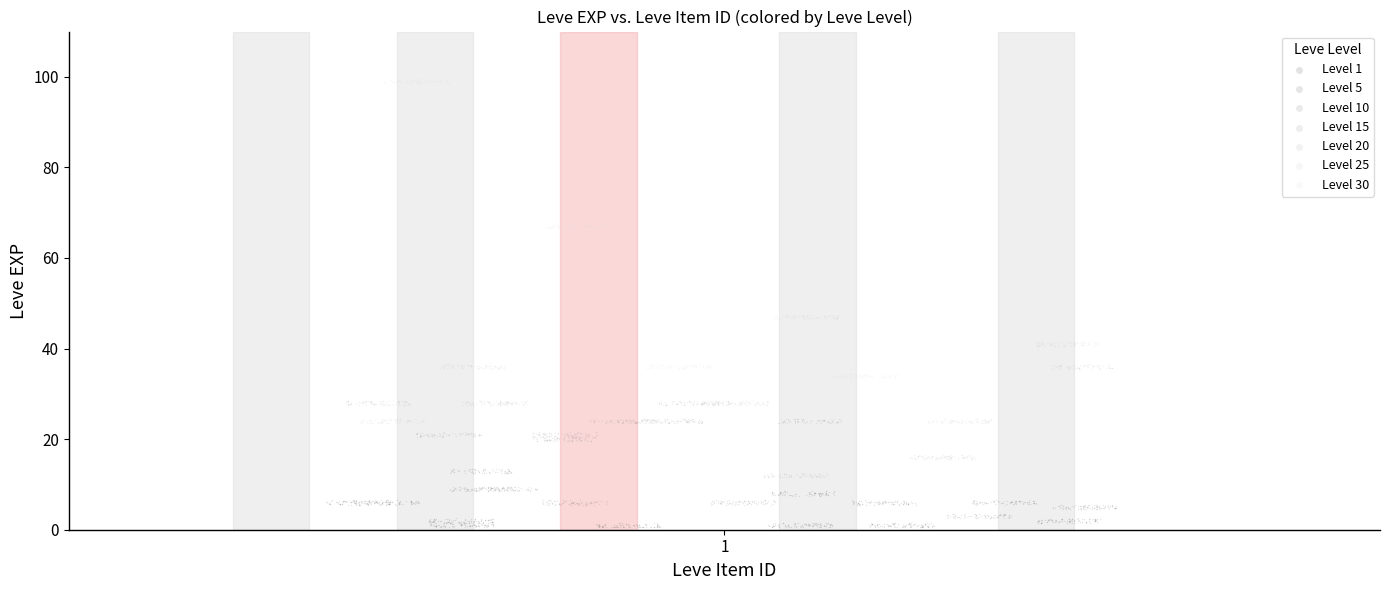

Which series contains the highest Y value?

Level 30